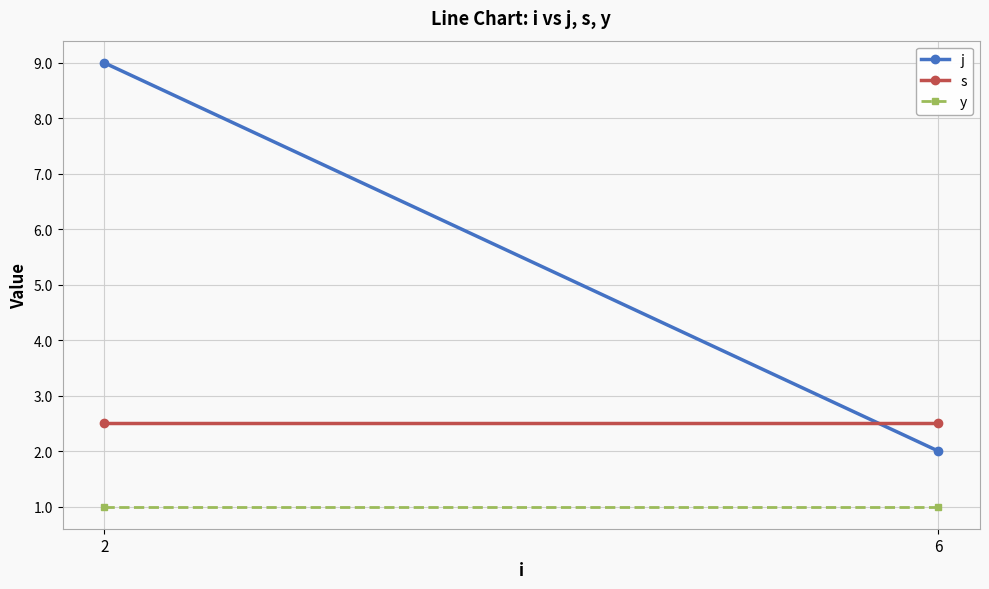

What is the highest value of the y series?

1.0